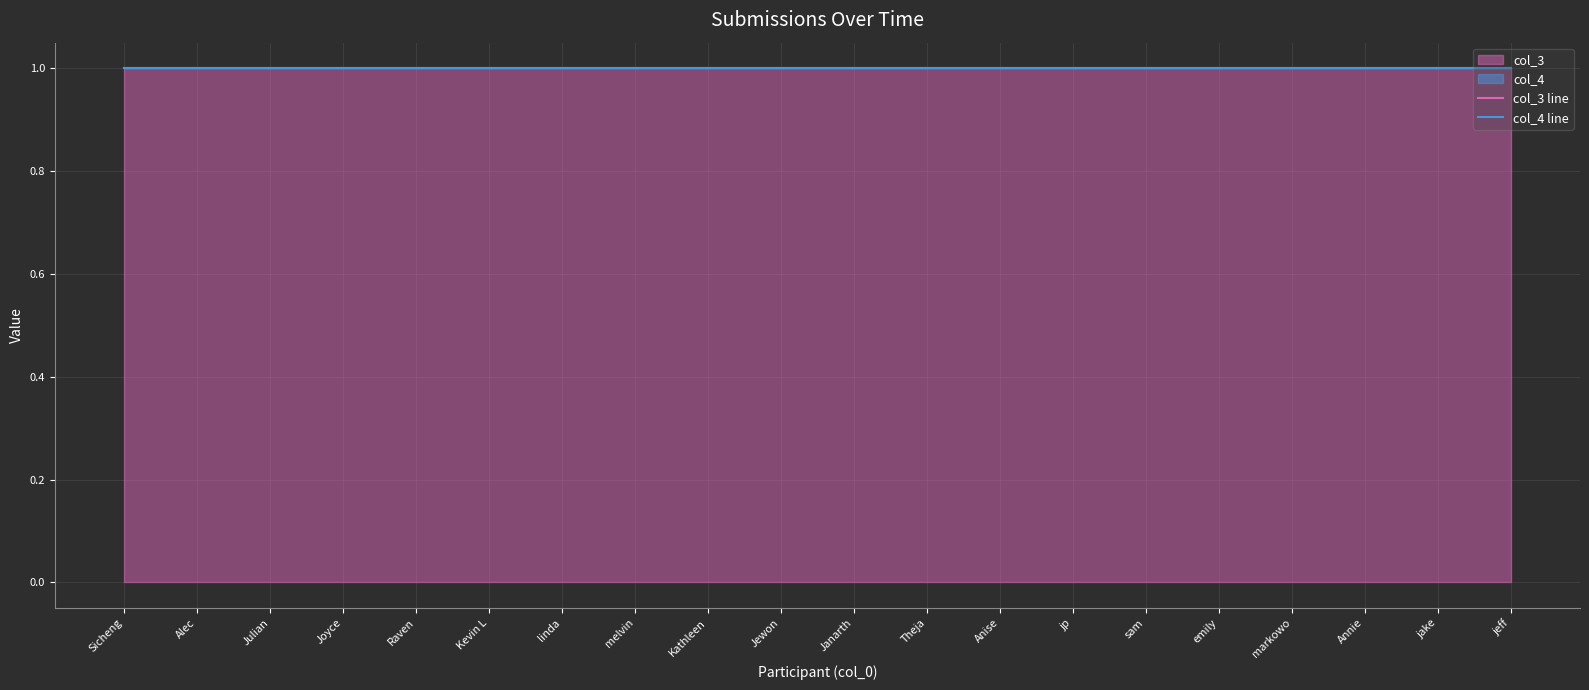

At which category is the sum across all series the highest?

Sicheng